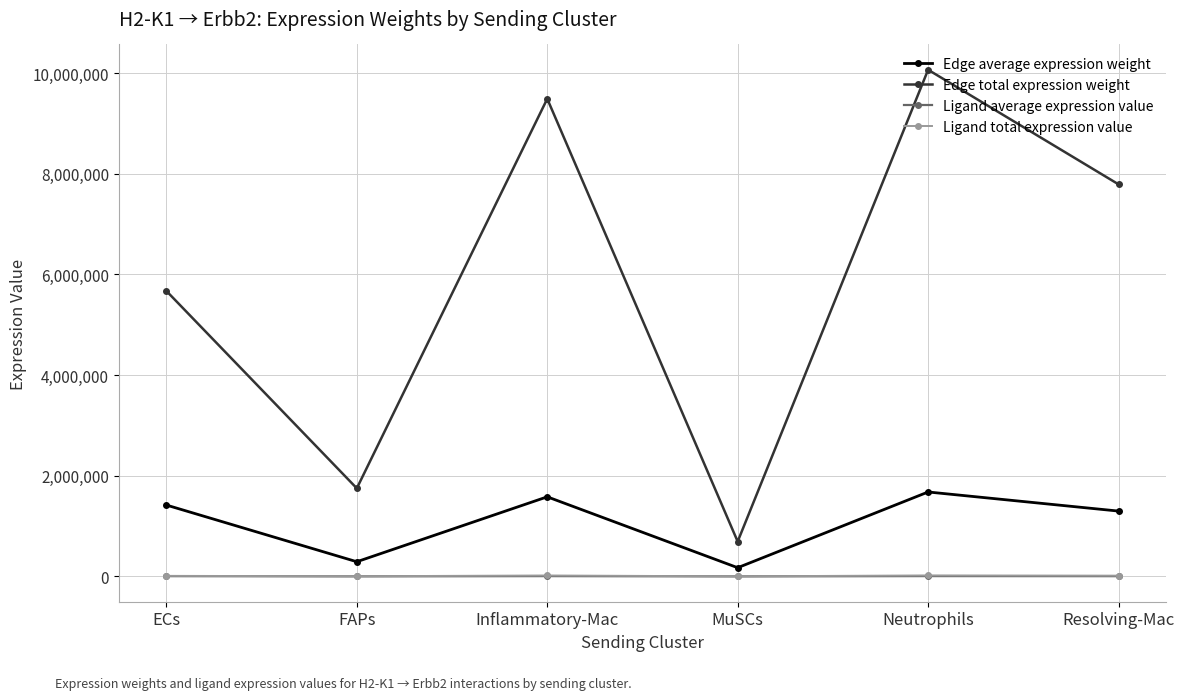

True or false: Edge total expression weight and Edge average expression weight intersect in this chart.

False